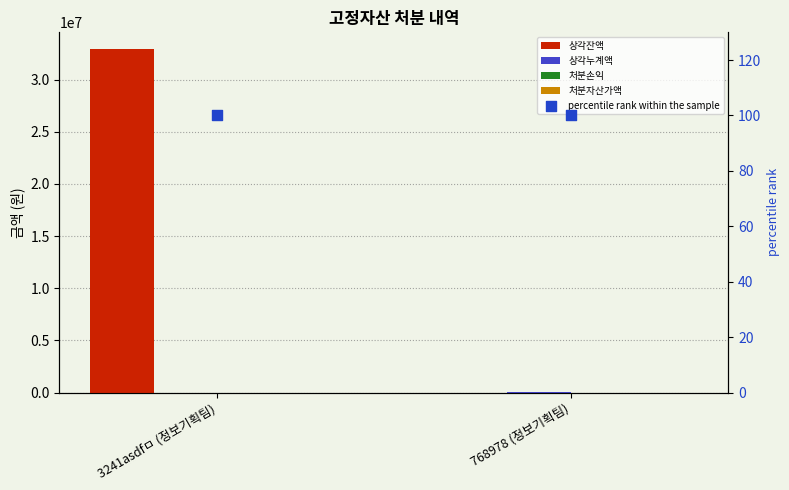

What are all the series names shown in the legend?

상각잔액, 상각누계액, 처분손익, 처분자산가액, percentile rank within the sample